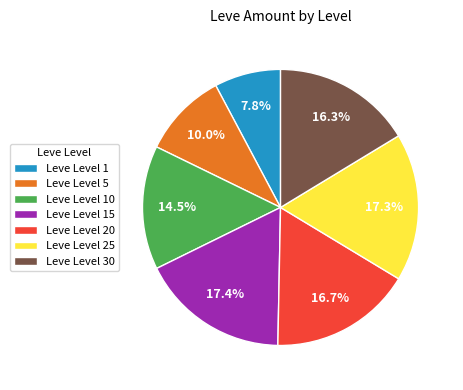

How many segments does this pie chart have?

7